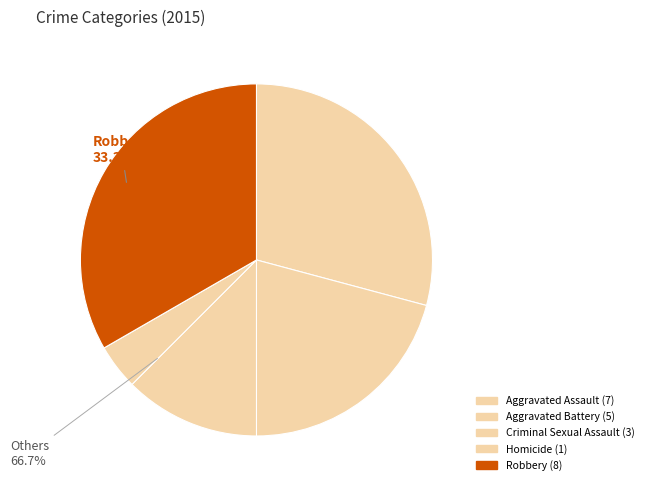

The Aggravated Battery slice represents 29% of the pie. True or false?

False